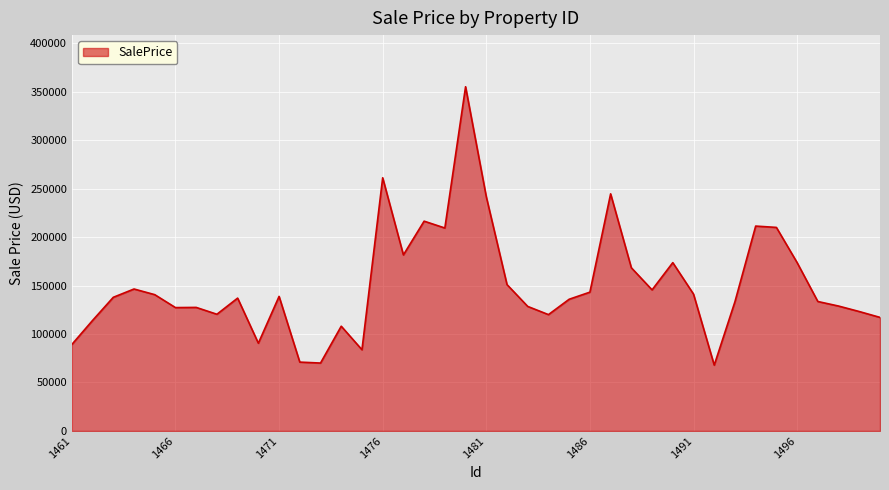

What is the average value?

150548.7